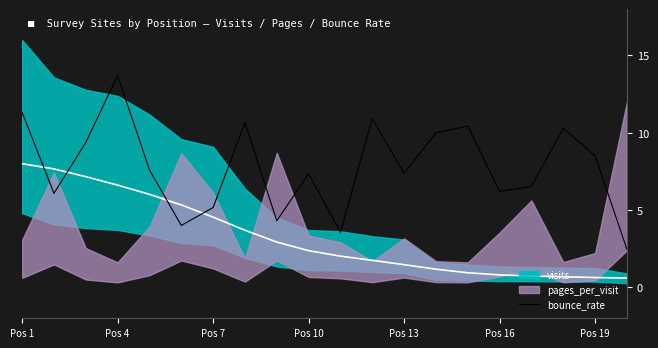

Does the chart have visible grid lines?

No